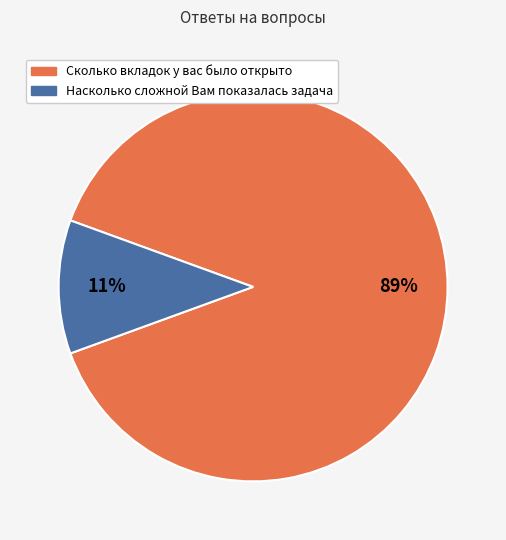

What is the ratio of the value at Насколько сложной Вам показалась задача to the value at Сколько вкладок у вас было открыто?

0.1